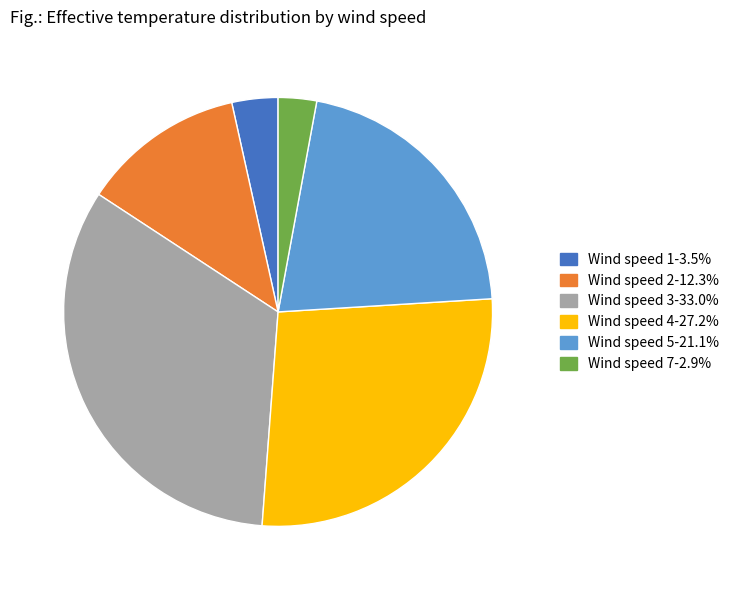

How many segments does this pie chart have?

6